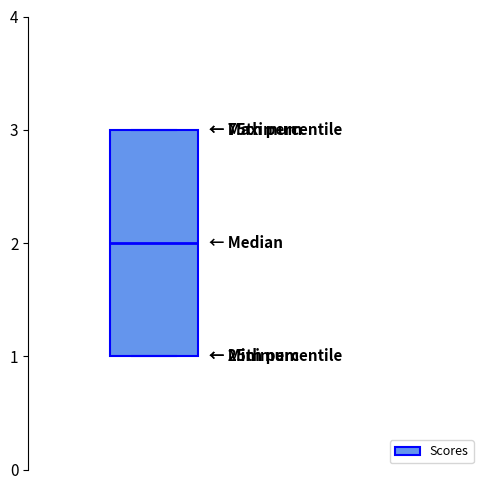

Transcribe this box plot: give where the median line is, the range the box spans, and where the two whiskers end, as read against the y-axis. The values are not printed on the chart, so give them approximately, as read against the axis.

median 2, box 1 to 3, whiskers 1 to 3